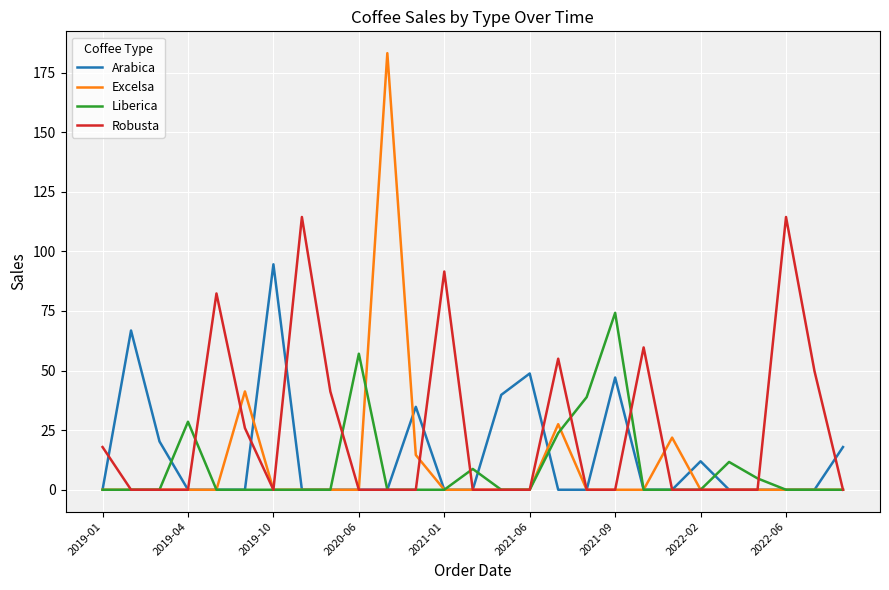

Which series has the largest range (max minus min)?

Excelsa